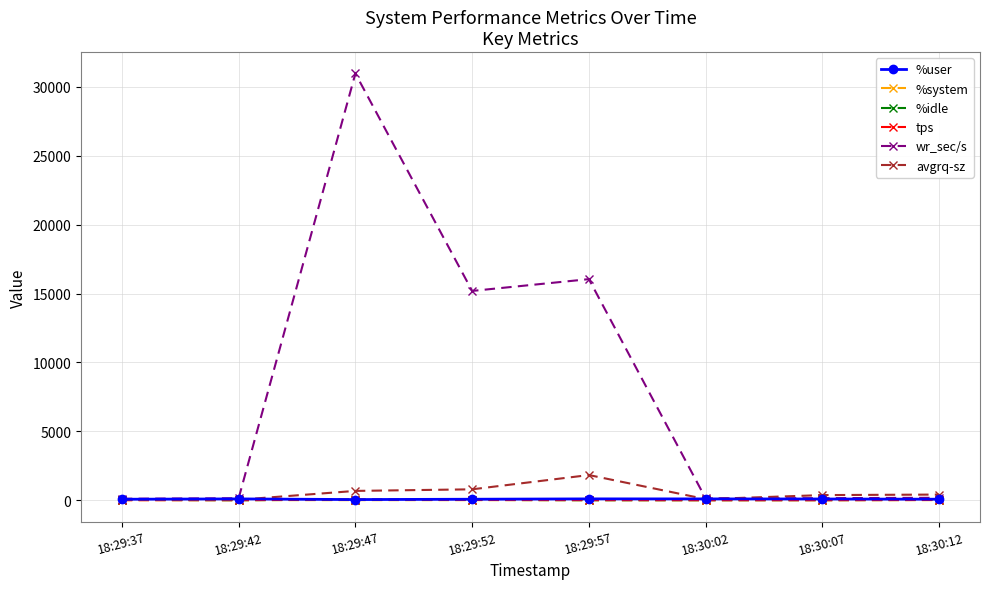

Does the chart display data point markers on the line(s)?

Yes